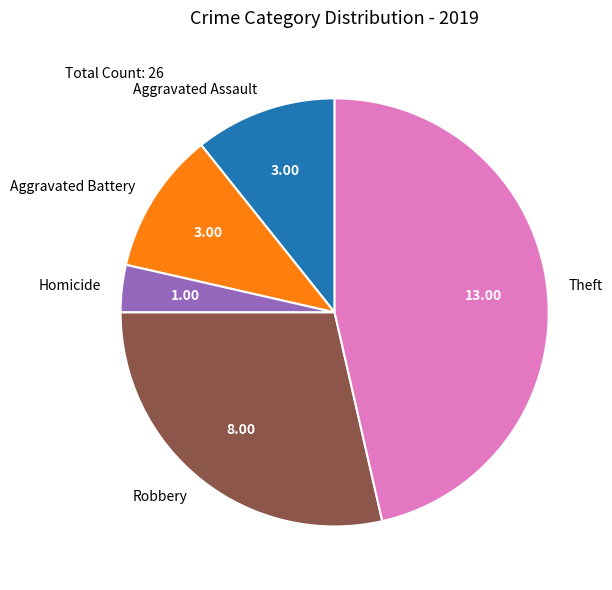

Count the number of slices in the pie.

5